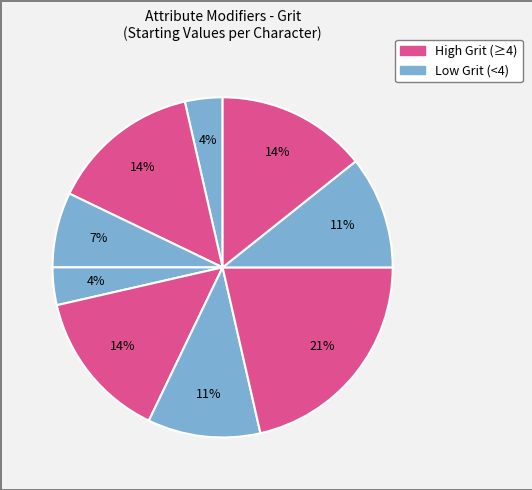

Count the number of slices in the pie.

9